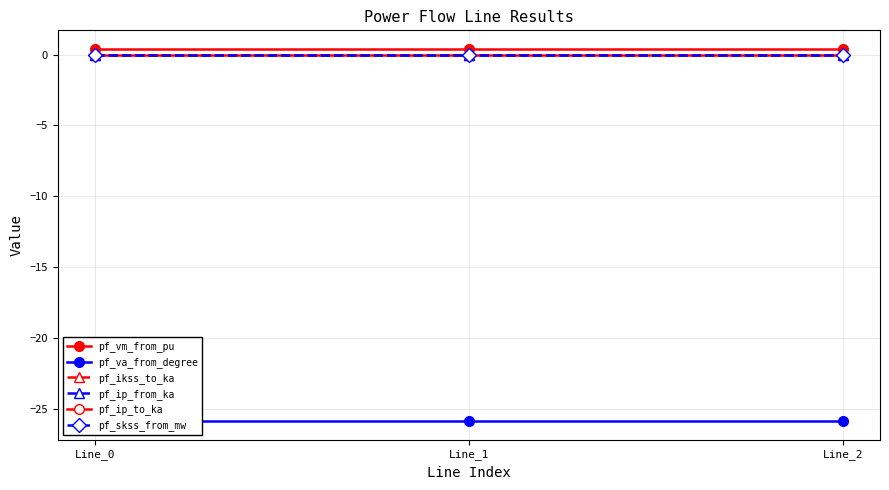

Reading right to left, list all the values displayed in this chart.

pf_vm_from_pu: 0.4	0.4	0.4
pf_va_from_degree: -25.9	-25.9	-25.9
pf_ikss_to_ka: 0.0	0.0	0.0
pf_ip_from_ka: 0.0	0.0	0.0
pf_ip_to_ka: 0.0	0.0	0.0
pf_skss_from_mw: 0.0	0.0	0.0